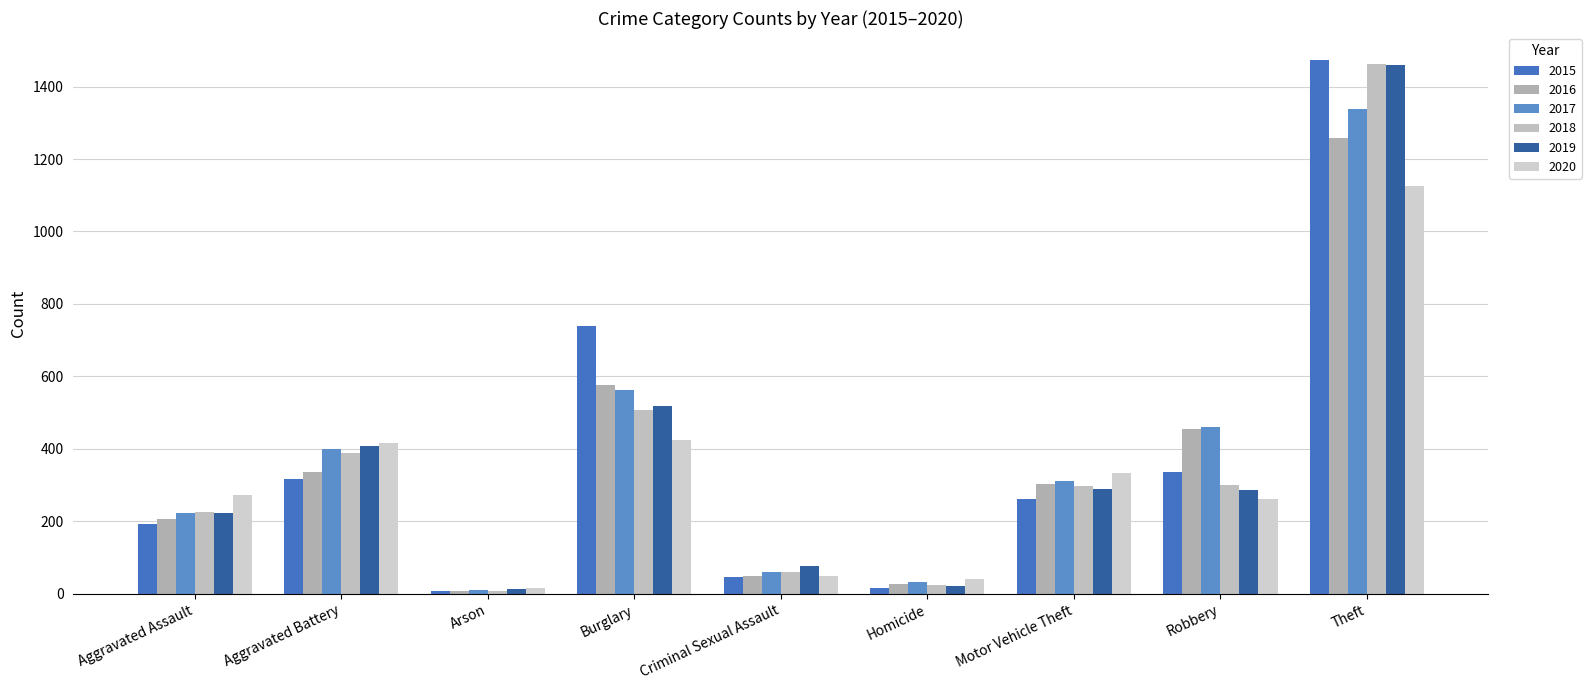

List the labels in order of 2015 value, largest first.

Theft, Burglary, Robbery, Aggravated Battery, Motor Vehicle Theft, Aggravated Assault, Criminal Sexual Assault, Homicide, Arson